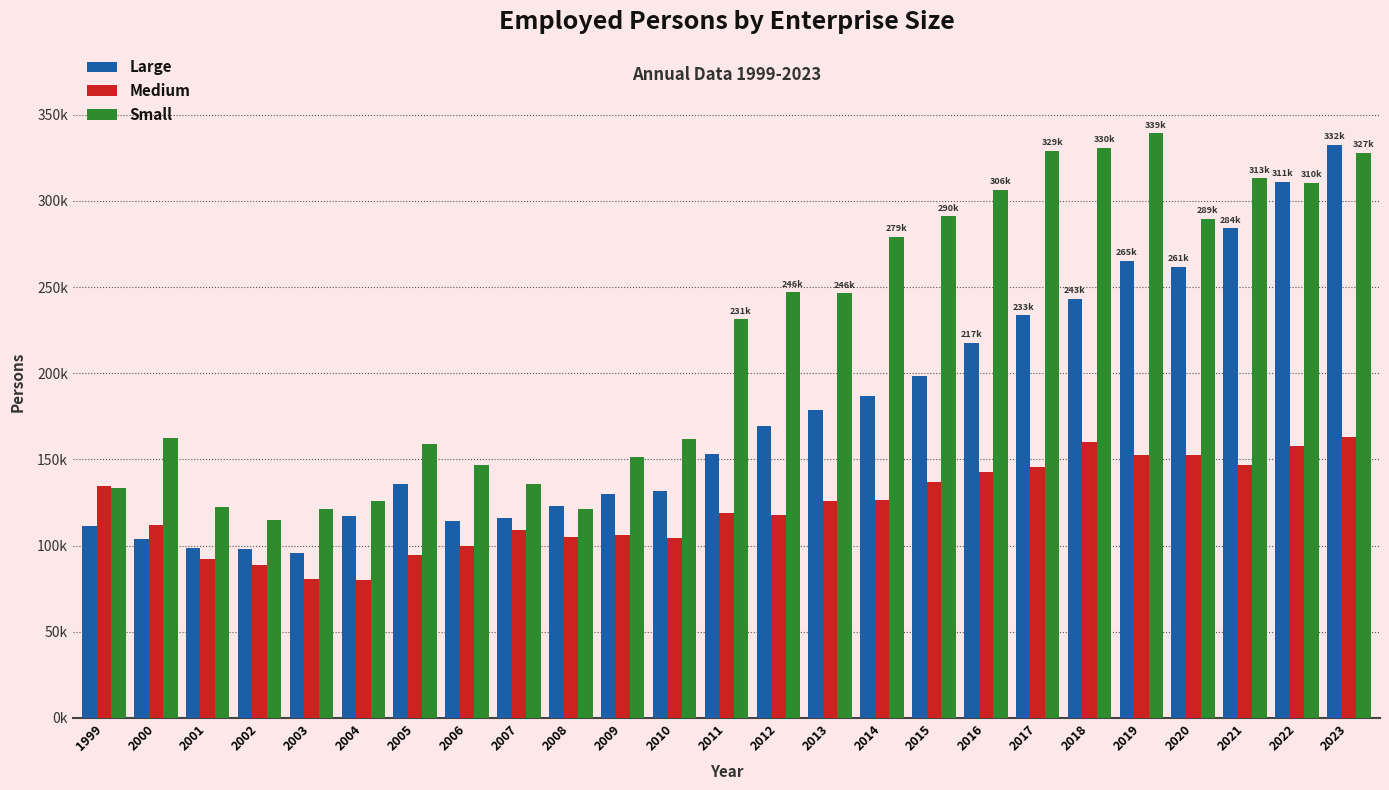

What is the total value across all series at 2019?

756852